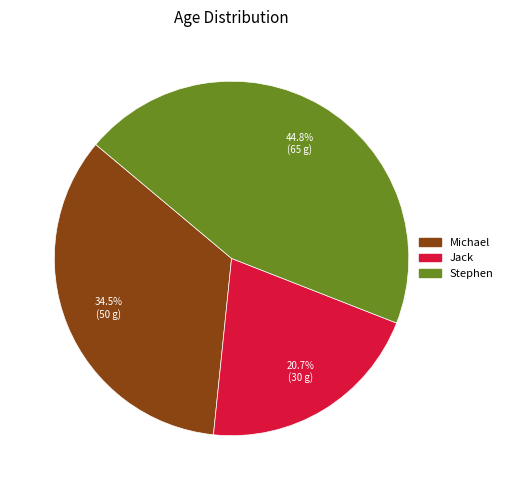

What is the ratio of the value at Jack to the value at Stephen?

0.5